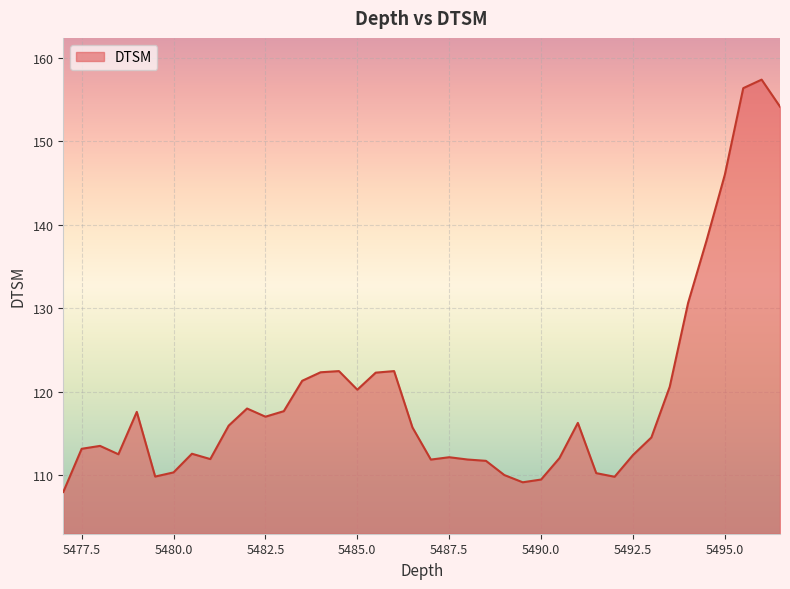

What is the difference between the maximum and minimum values?

49.4